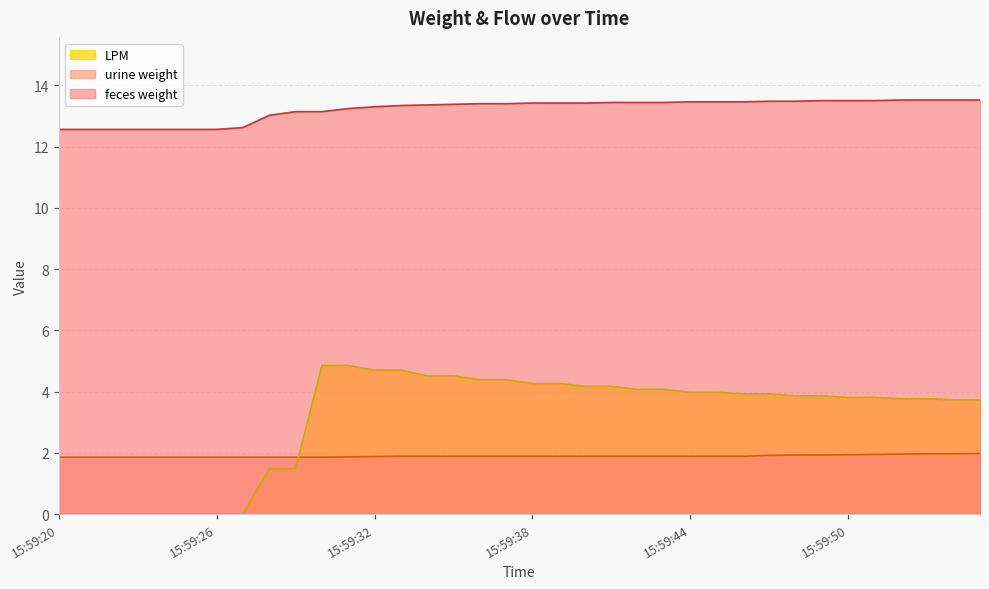

How many data points in feces weight are above 13?

28